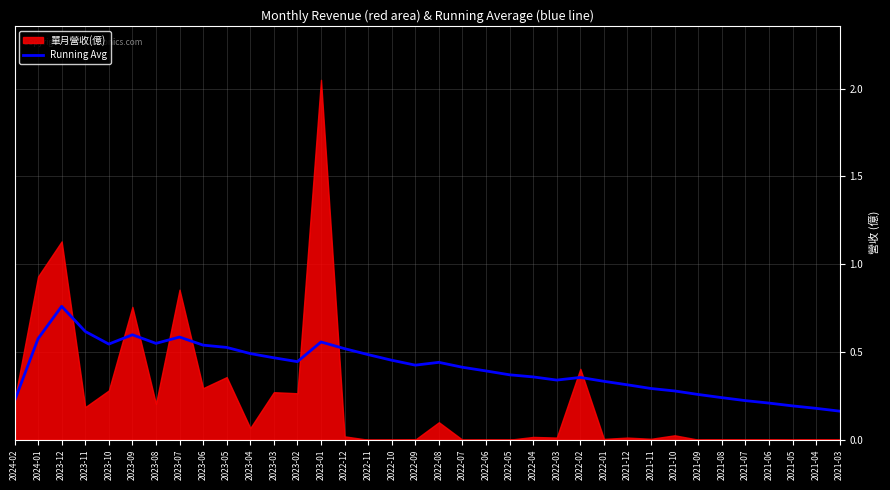

How many lines are shown in the chart?

1